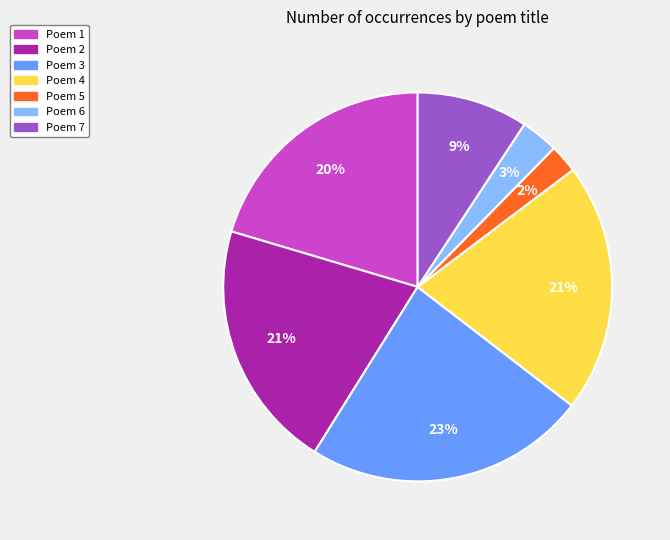

How many slices are in this pie chart?

7